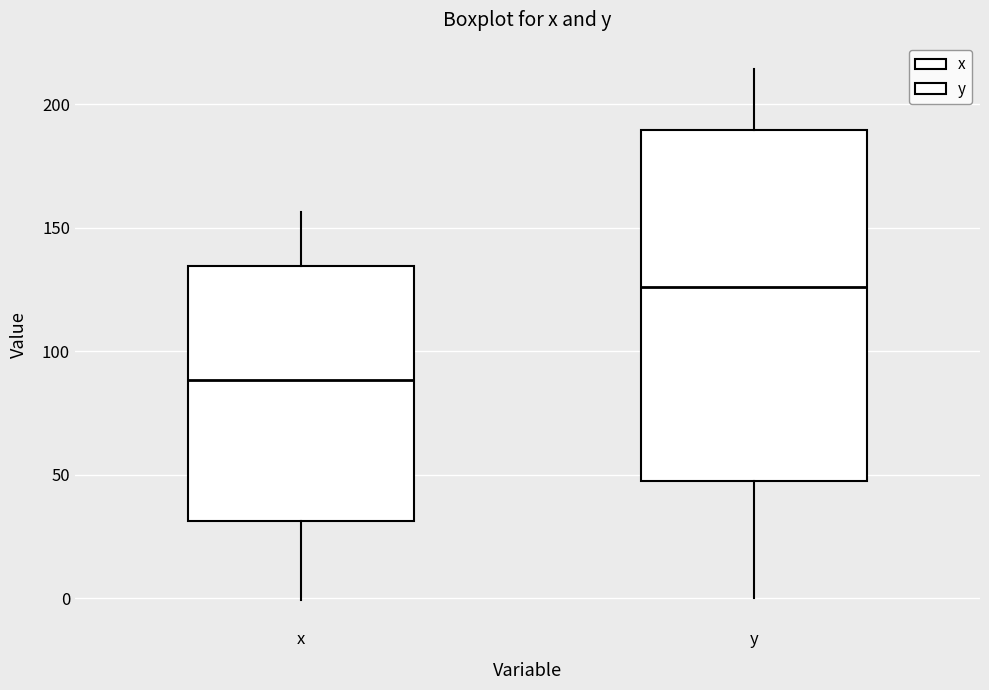

Reading left to right, transcribe this box plot: for each box, give where its median line is, the range the box spans, and where its two whiskers end, as read against the y-axis. The values are not printed on the chart, so give them approximately, as read against the axis.

x: median 90, box 30 to 135, whiskers 0 to 155
y: median 125, box 45 to 190, whiskers 0 to 215